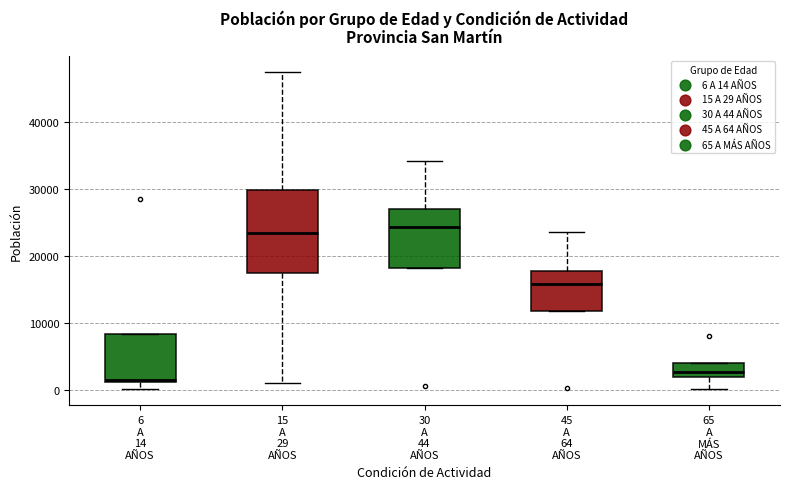

Where does the lower whisker of the box for 65 A MÁS AÑOS end on the y-axis? The values are not printed on the chart, so give them approximately, as read against the axis.

0